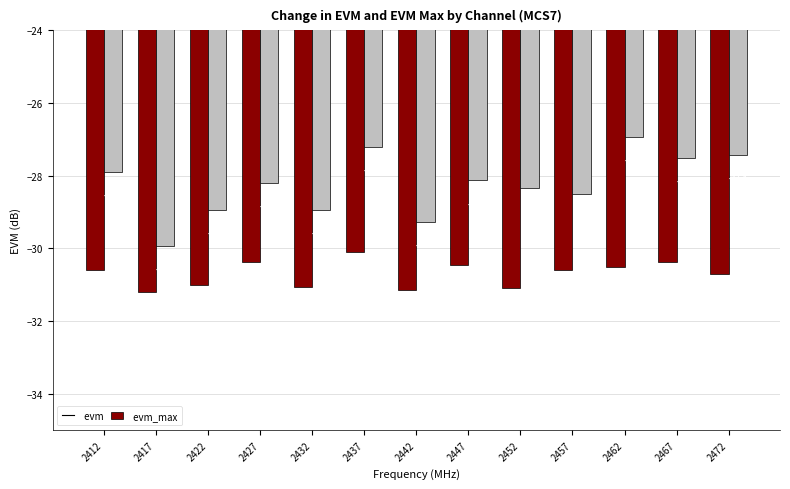

Which label corresponds to the smallest value in the chart?

2417